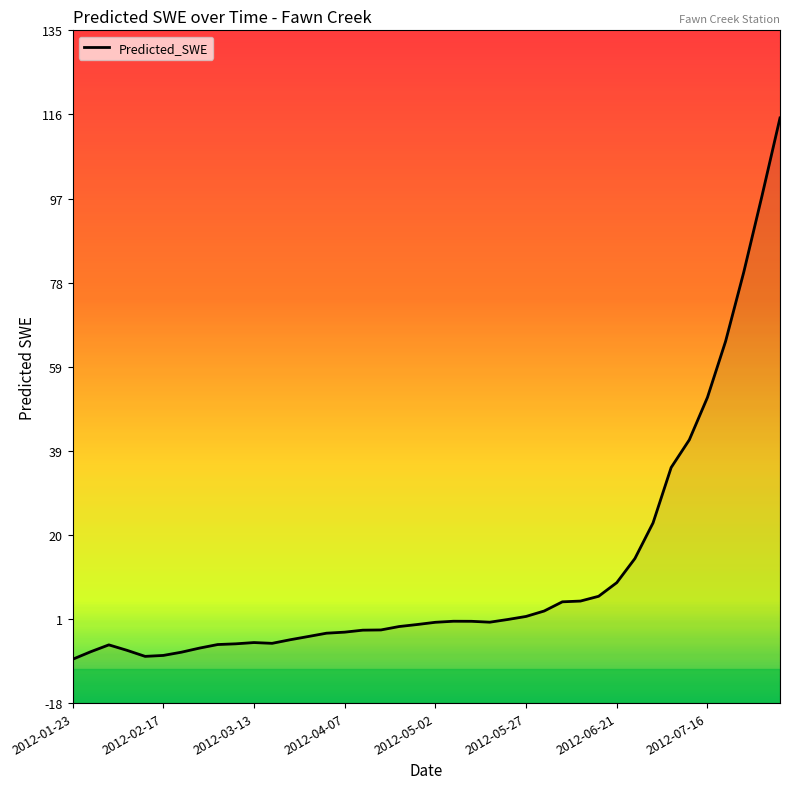

What is the average value?

11.7